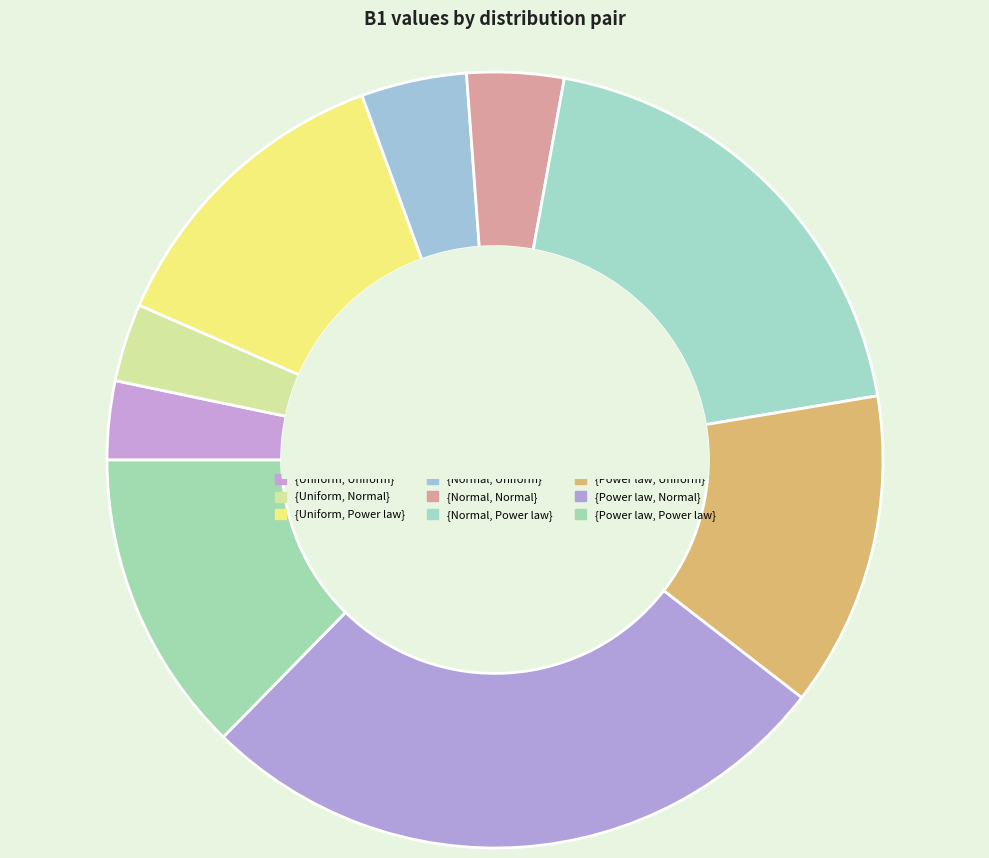

What is the change in value from {Normal, Power law} to {Power law, Uniform}?

-4.5